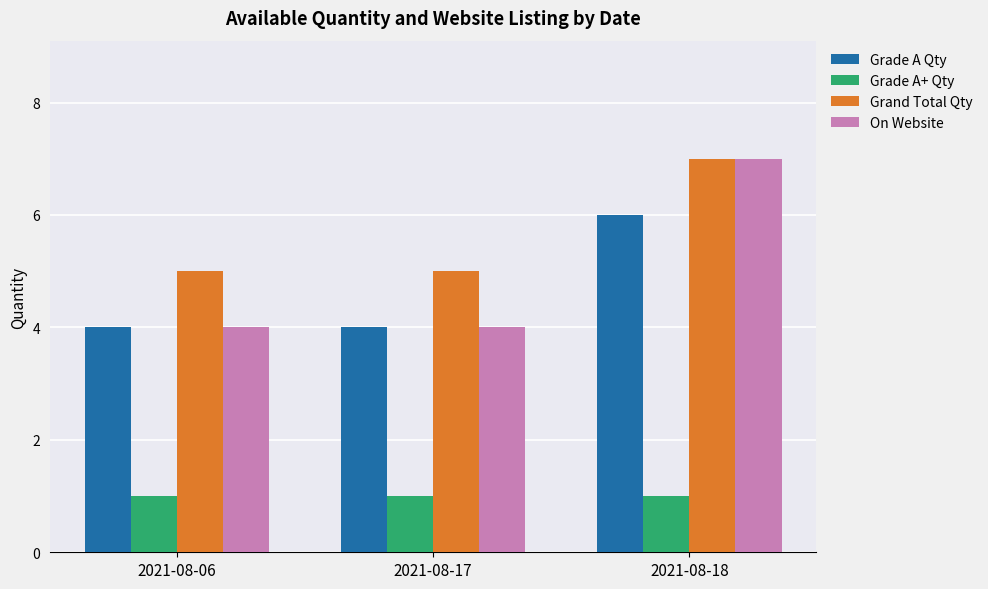

What is the value of the Grade A+ Qty bar at the 3rd from the left?

1